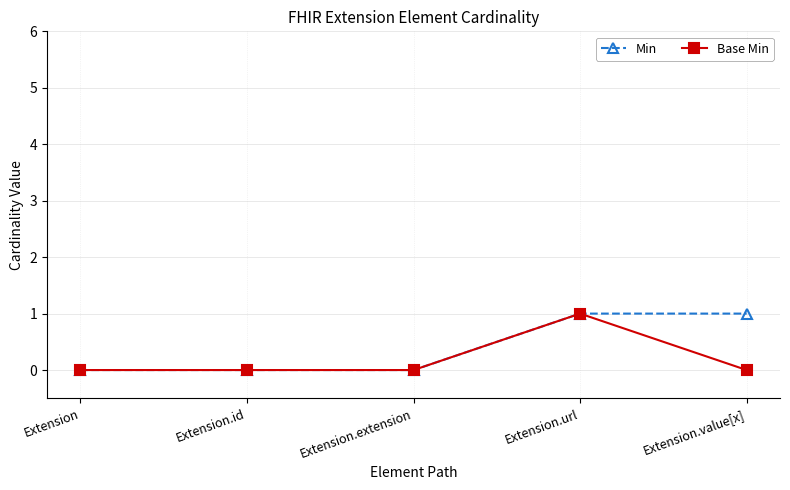

What is the difference between the second highest and minimum values in the Min series?

1